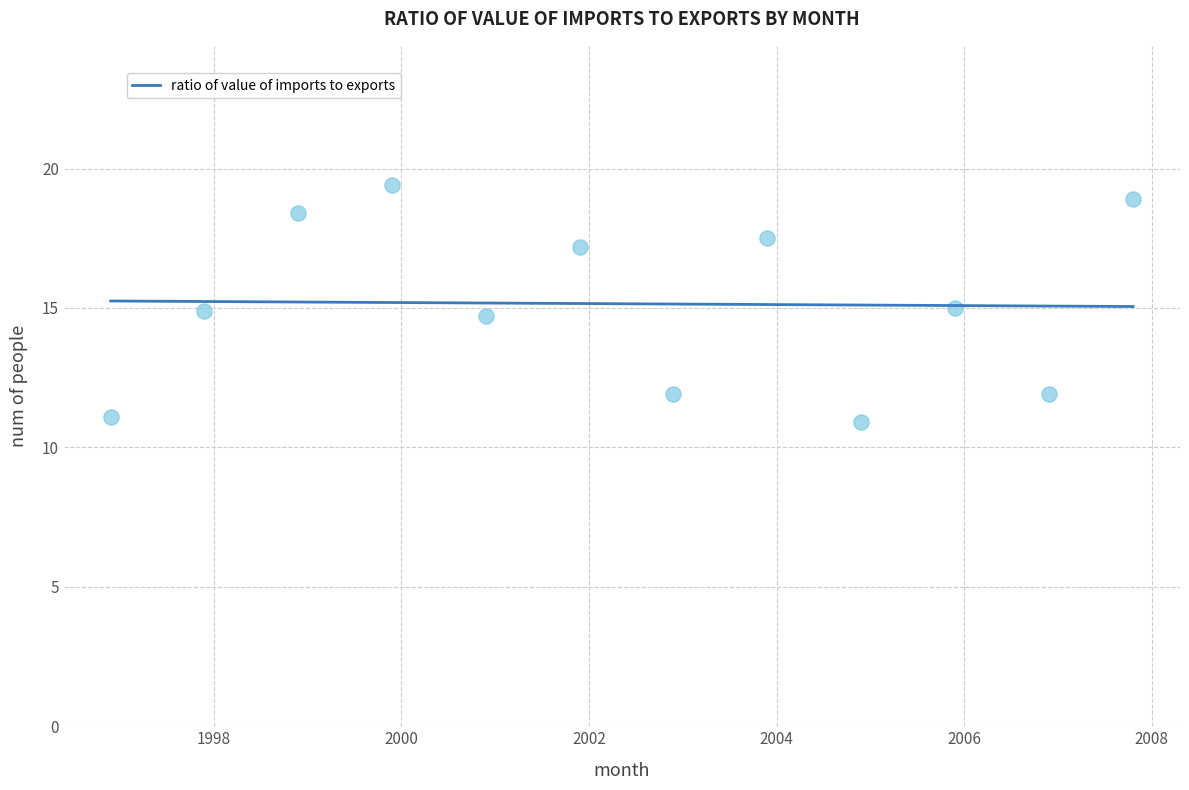

What is the average X value?

2002.4